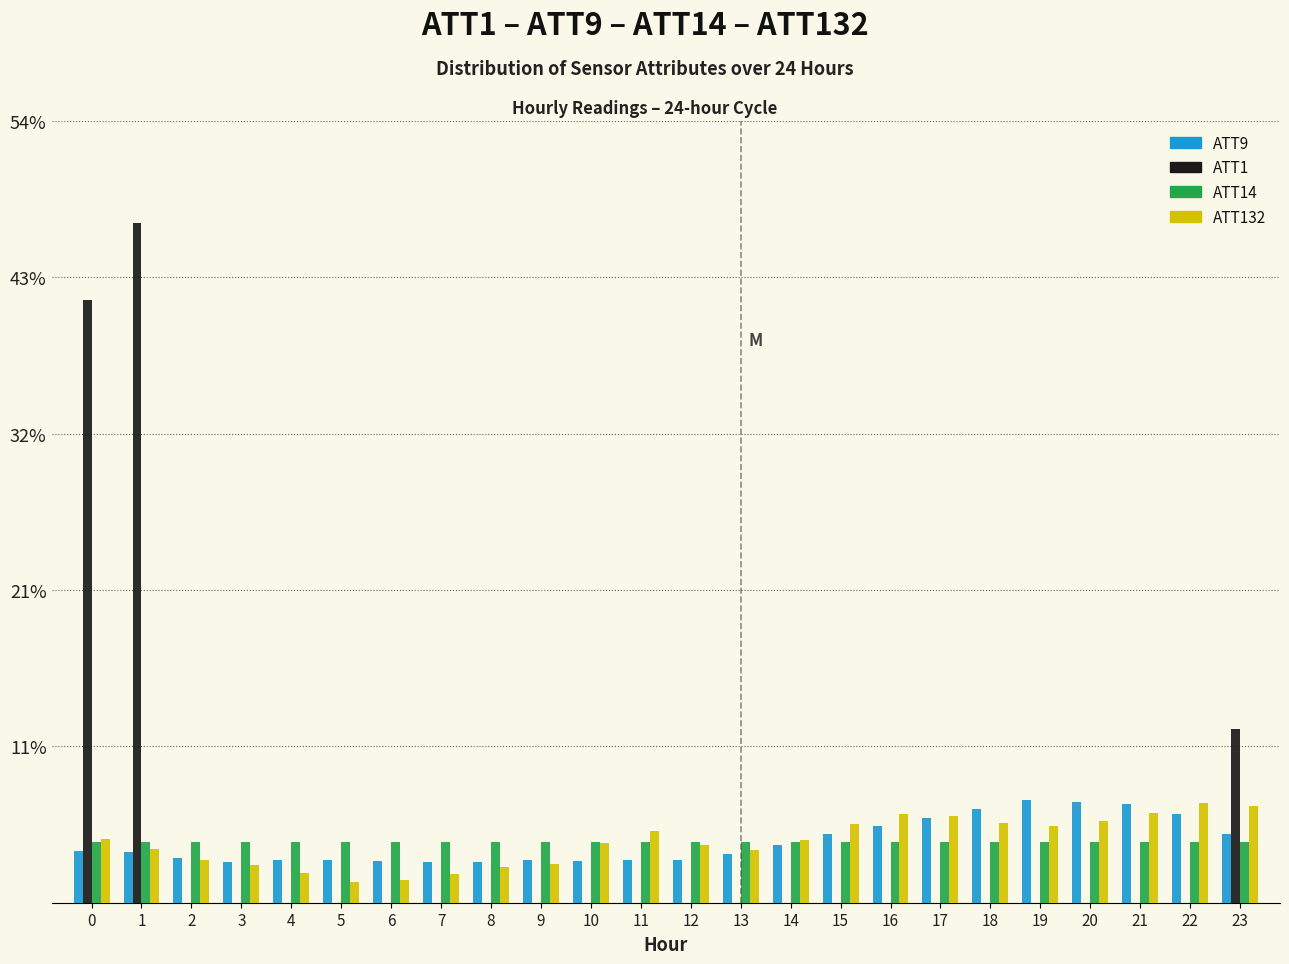

Are the bars grouped side by side (vs. stacked)?

Yes